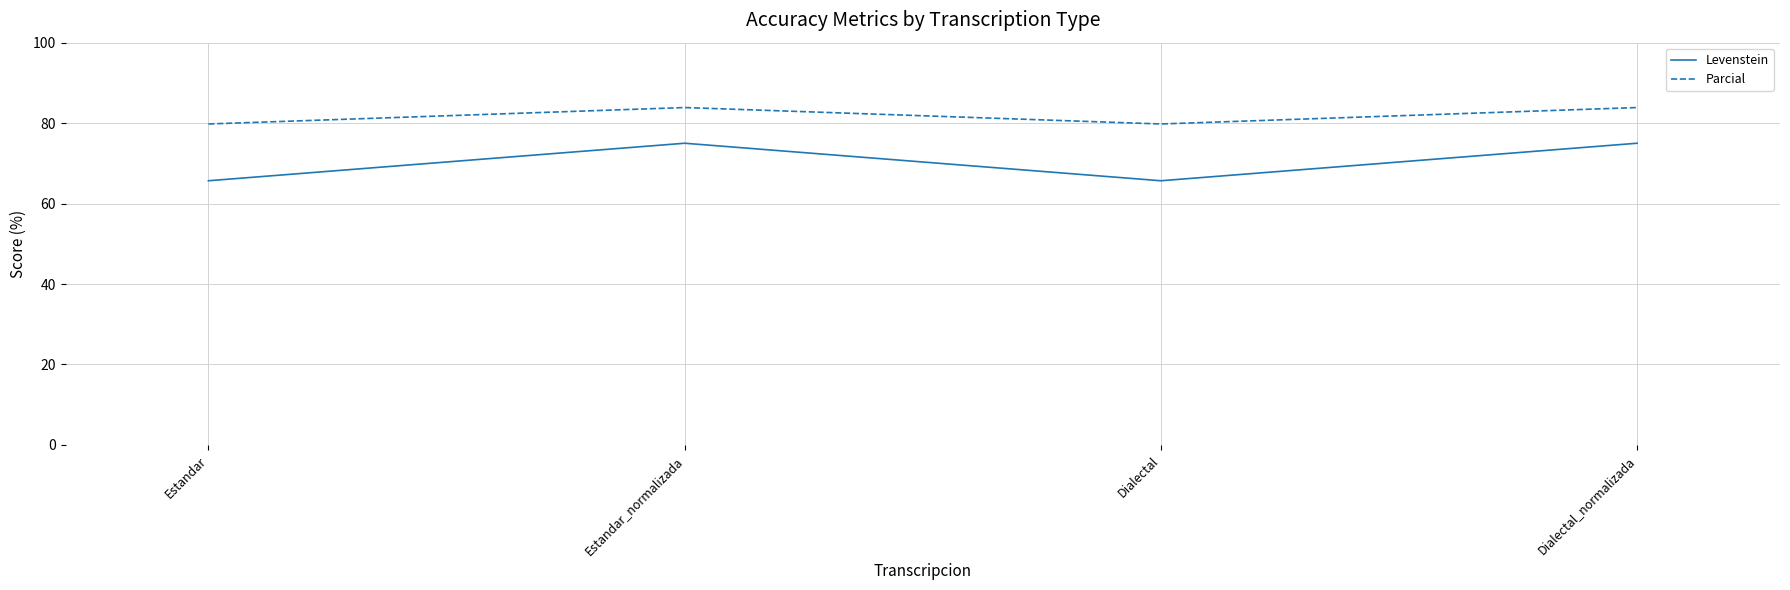

What is the difference between the highest and lowest values at Estandar?

14.1